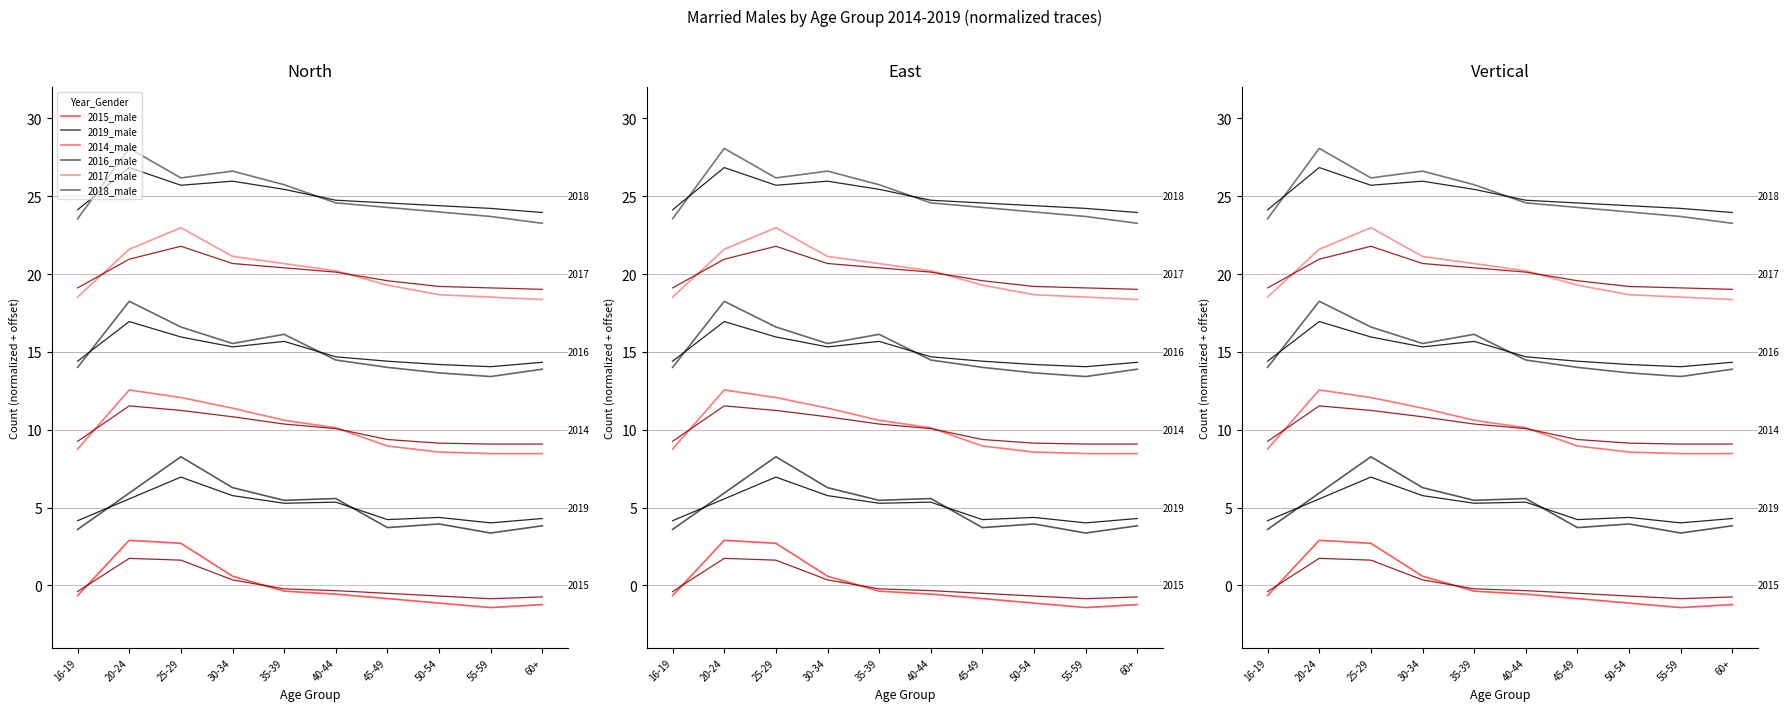

Reading right to left, what are all the values shown in this chart?

2015_male: -1.2	-1.4	-1.1	-0.8	-0.6	-0.4	0.6	2.7	2.9	-0.7
2019_male: 3.8	3.4	3.9	3.7	5.6	5.5	6.3	8.3	5.9	3.6
2014_male: 8.5	8.5	8.6	9.0	10.1	10.6	11.4	12.1	12.6	8.8
2016_male: 13.9	13.4	13.7	14.0	14.5	16.1	15.5	16.6	18.3	14.0
2017_male: 18.4	18.5	18.7	19.3	20.2	20.7	21.1	23.0	21.6	18.5
2018_male: 23.3	23.7	24.0	24.3	24.6	25.7	26.6	26.2	28.1	23.6